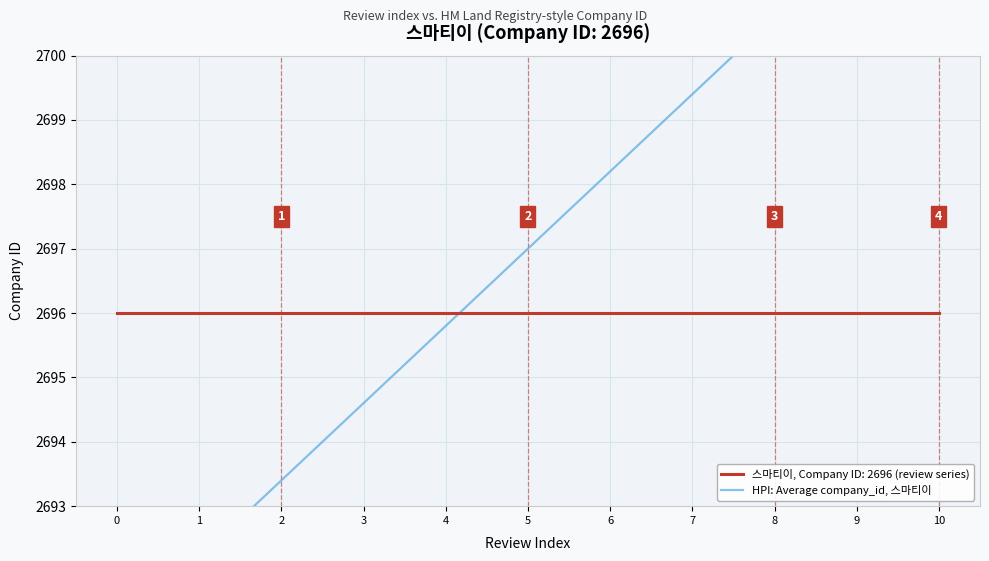

Reading right to left, transcribe all the data shown in this chart.

2703.0	2701.8	2700.6	2699.4	2698.2	2697.0	2695.8	2694.6	2693.4	2692.2	2691.0